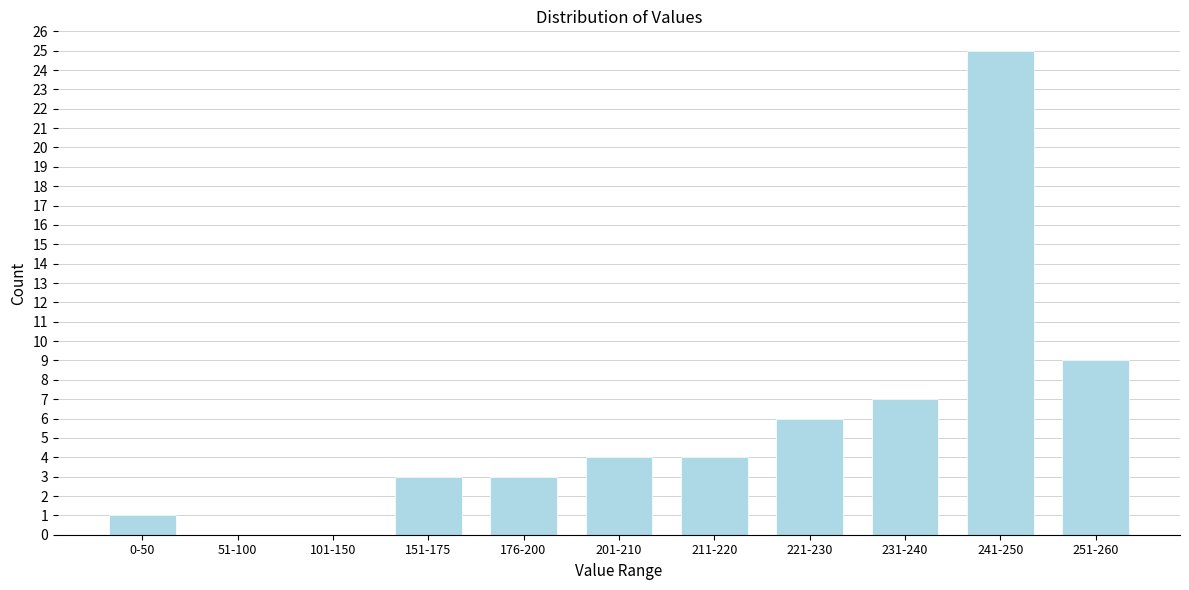

Reading right to left, what are all the values shown in this chart?

251-260=9	241-250=25	231-240=7	221-230=6	211-220=4	201-210=4	176-200=3	151-175=3	101-150=0	51-100=0	0-50=1